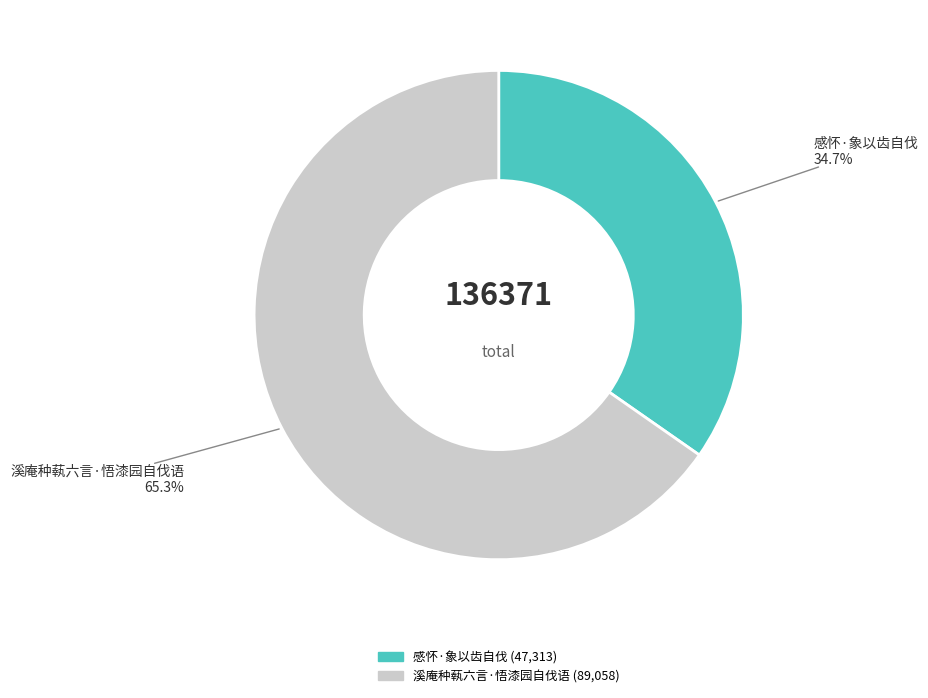

What is the smallest slice in the pie chart?

感怀·象以齿自伐